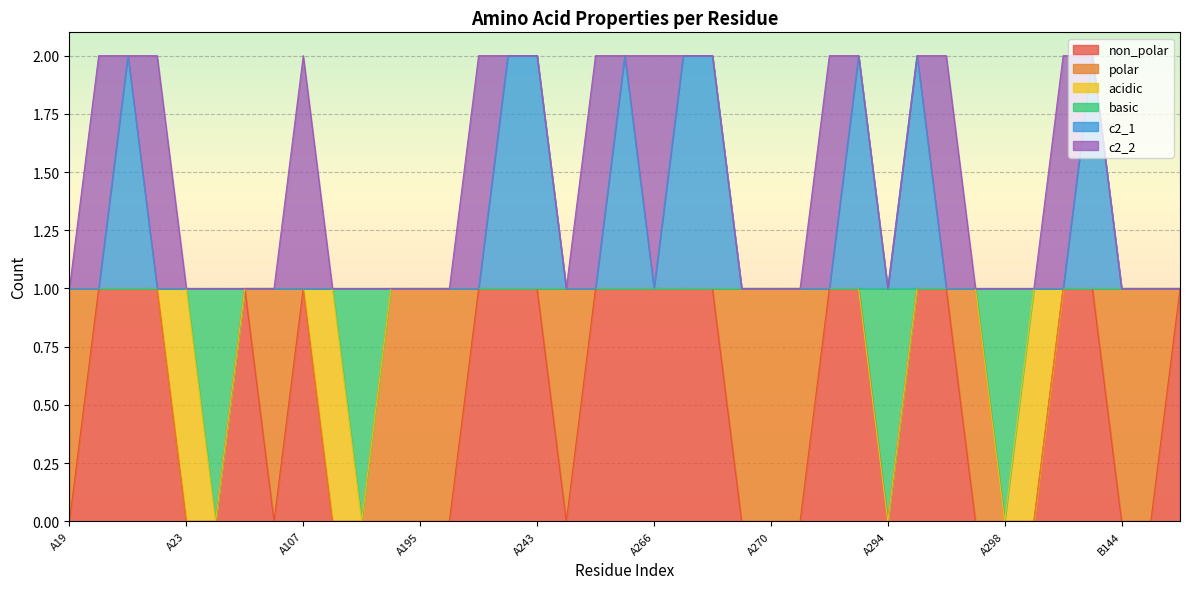

At which label is non_polar closest to 0?

A19